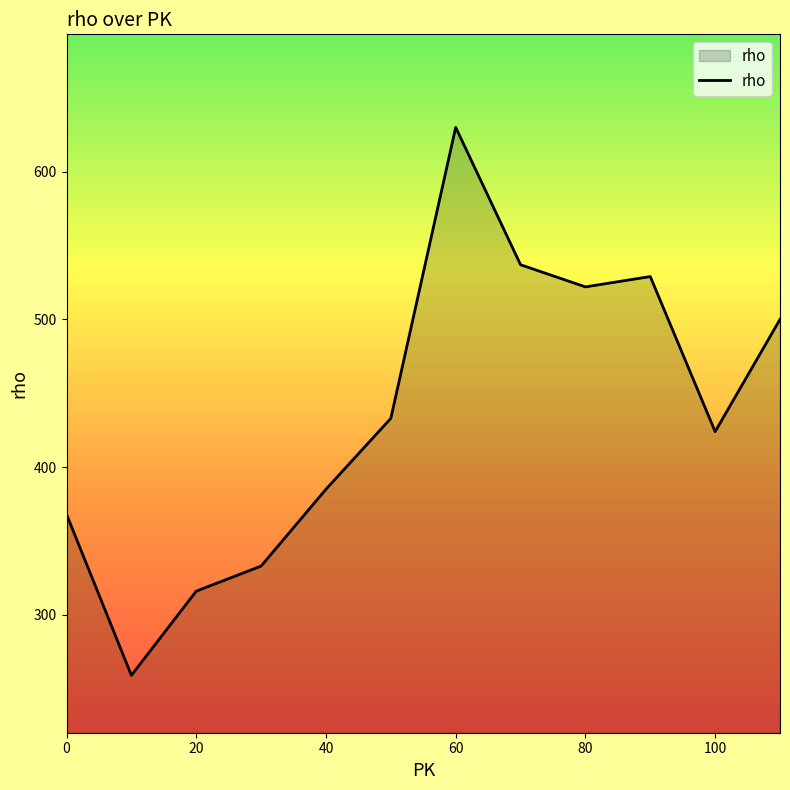

What is the greatest value displayed?

630